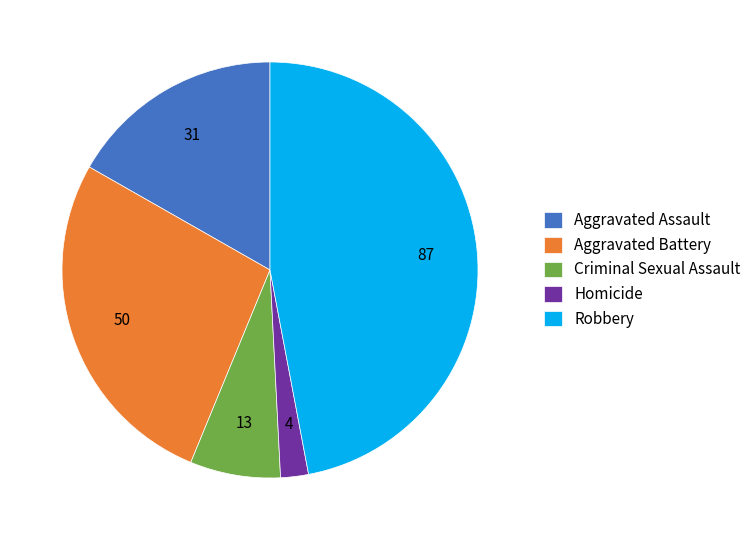

Between Robbery and Aggravated Assault, which is larger?

Robbery